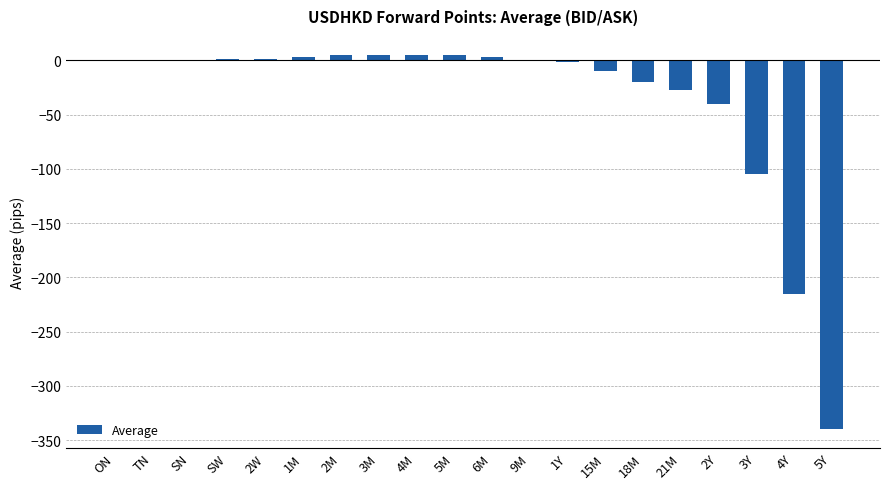

Does the chart contain stacked bars?

No